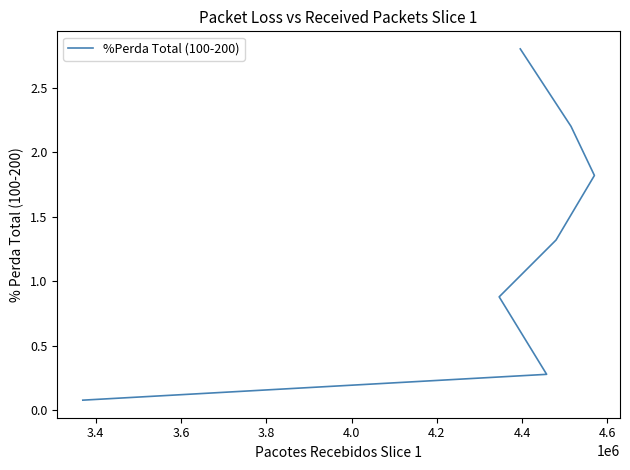

Does the chart display data point markers on the line(s)?

No